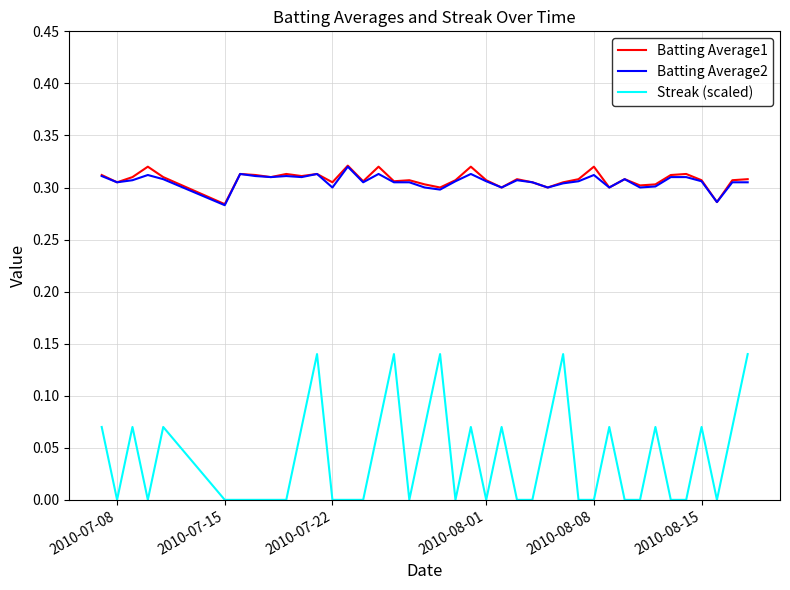

True or false: Batting Average1 and Streak (scaled) cross at least once.

False